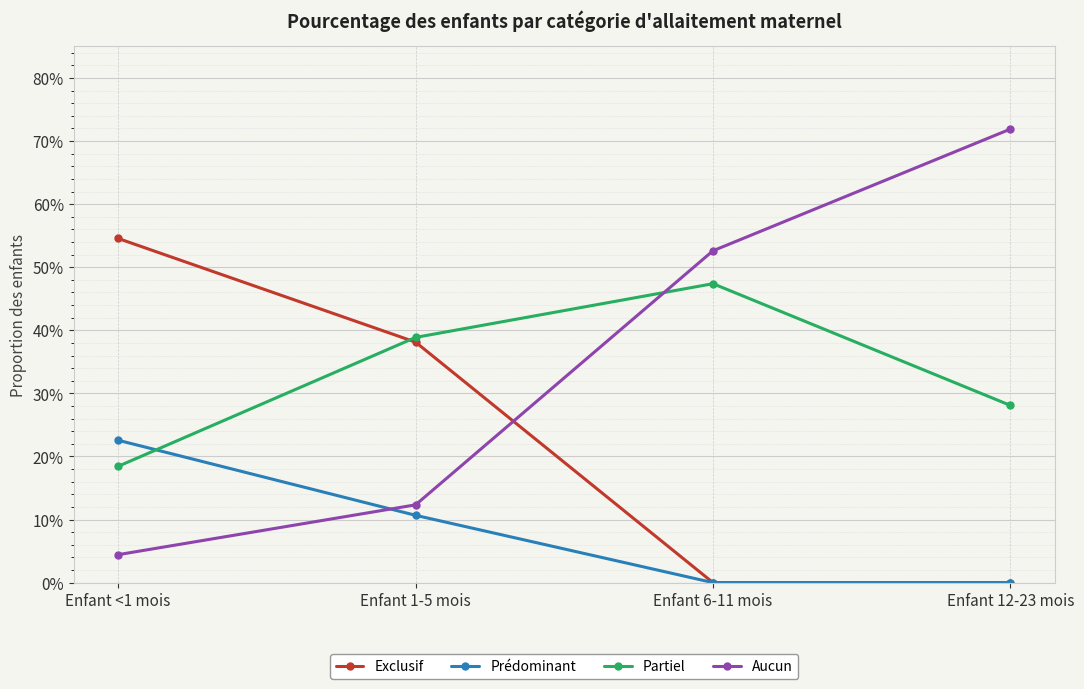

Is this an area chart (filled region under the line)?

No